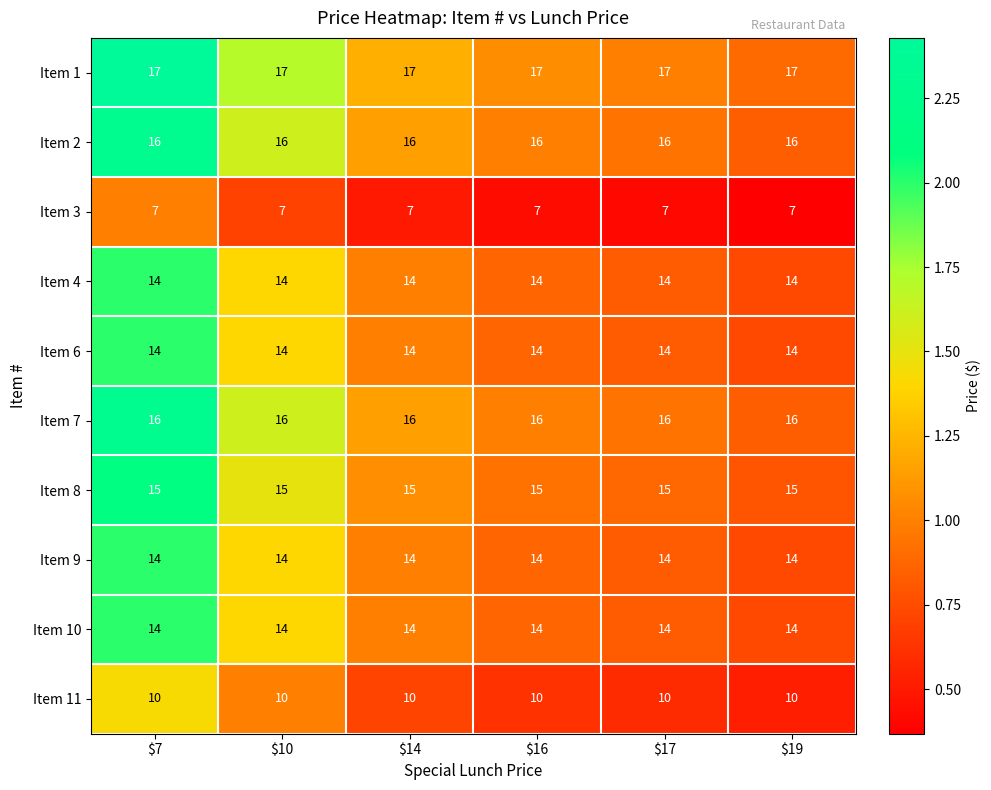

What is the maximum value shown in the chart?

17